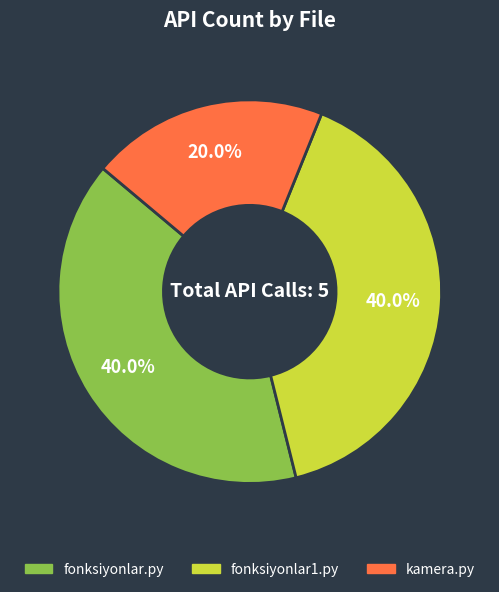

How many slices are in this pie chart?

3